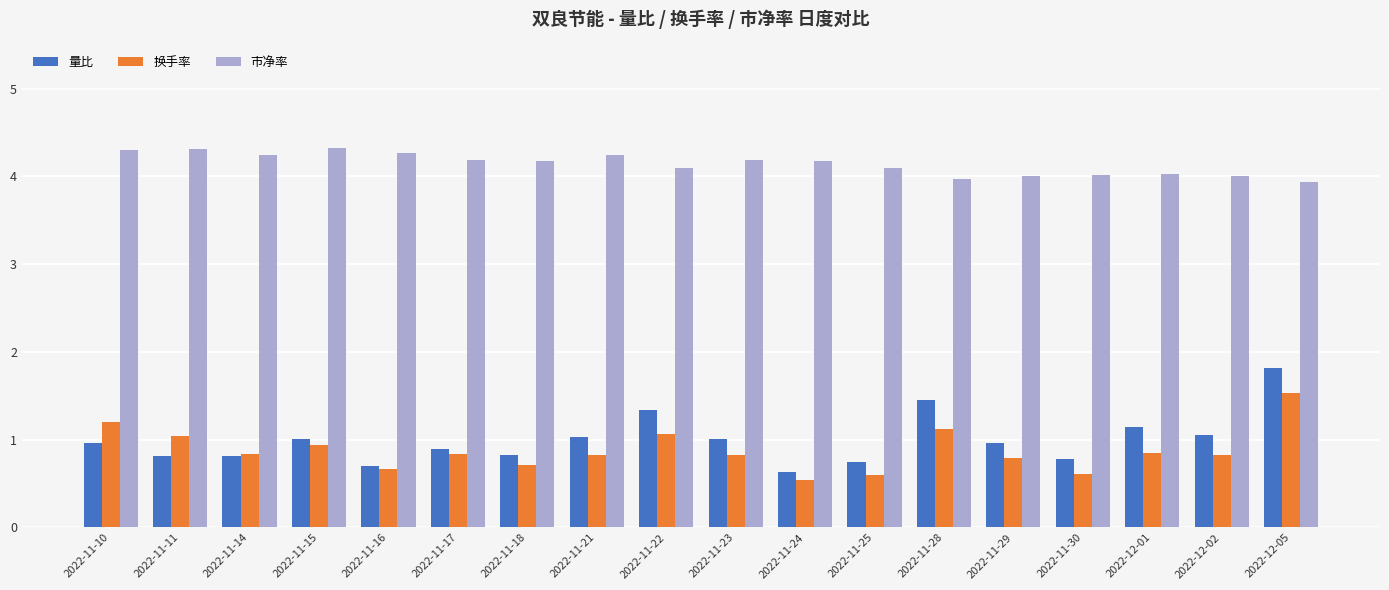

What is the total value across all series at 2022-11-10?

6.5